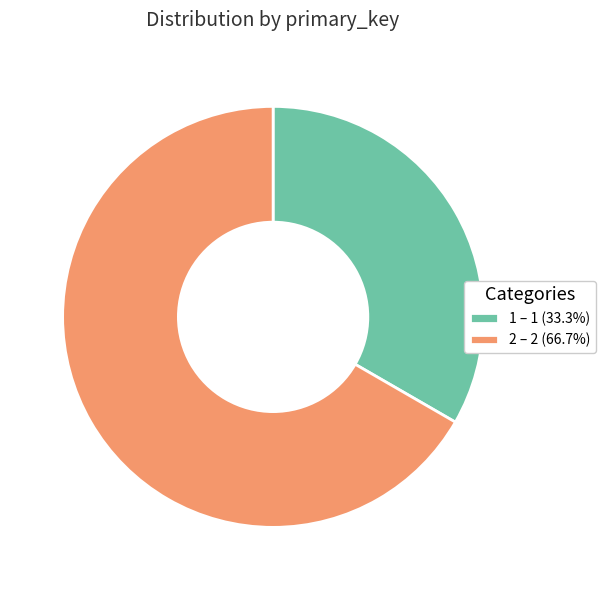

What is the ratio of the value at 2 – 2 (66.7%) to the value at 1 – 1 (33.3%)?

2.0